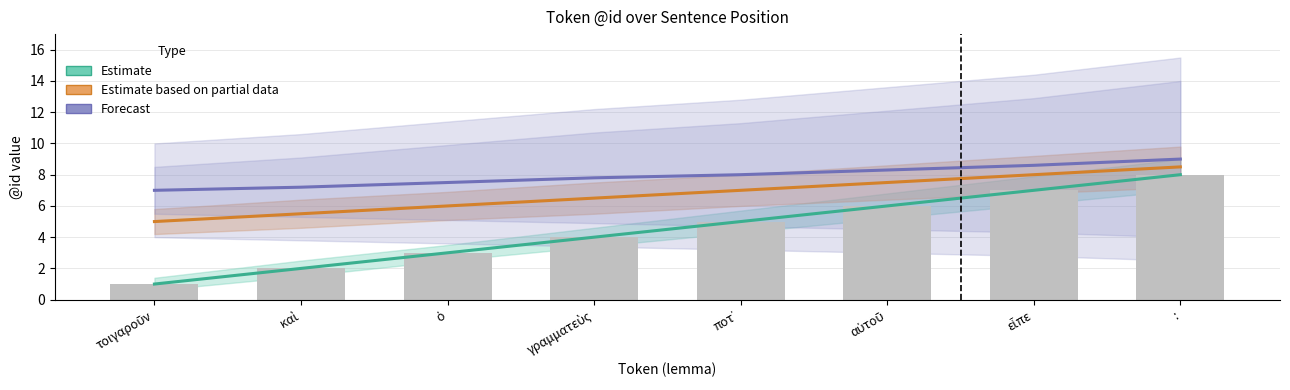

Read the @id (raw) value at καὶ.

2.0